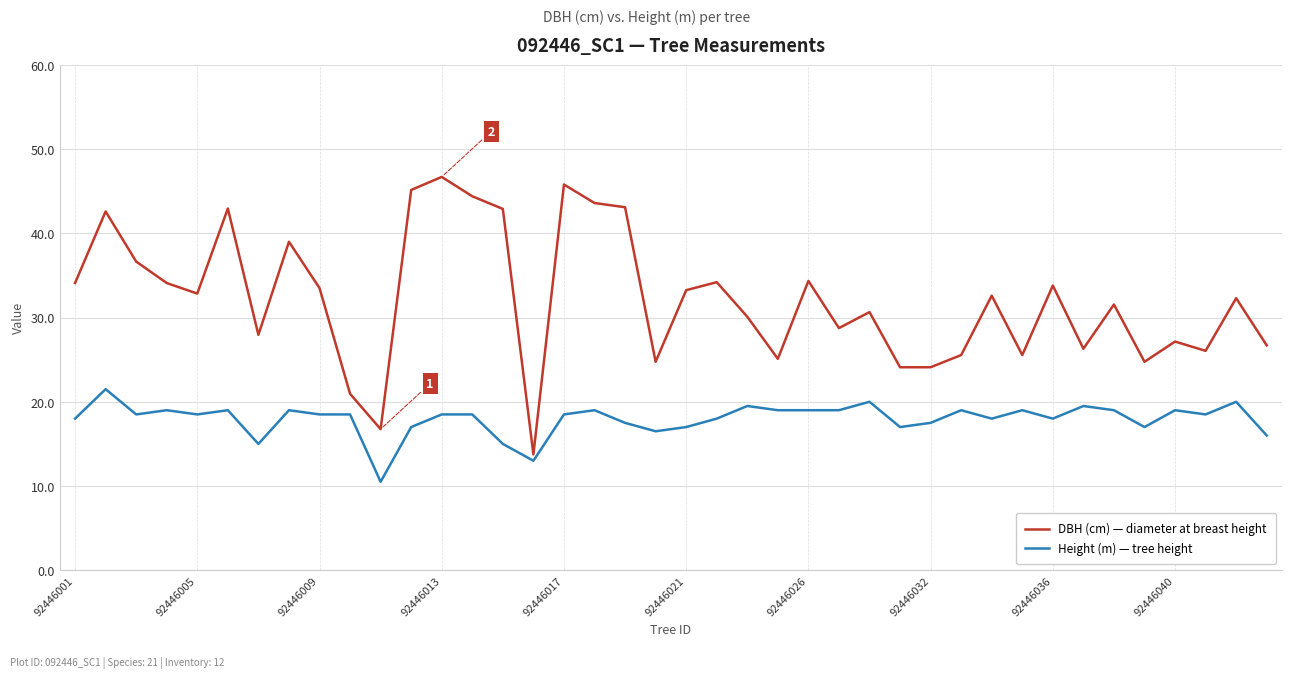

What is the highest value of the Height (m) — tree height series?

21.5